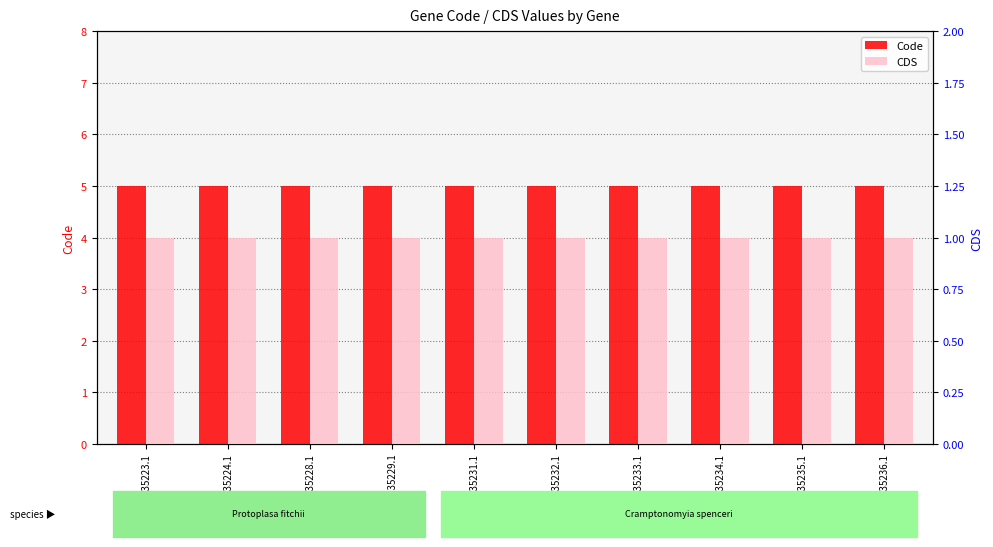

Are the bars grouped side by side (vs. stacked)?

Yes